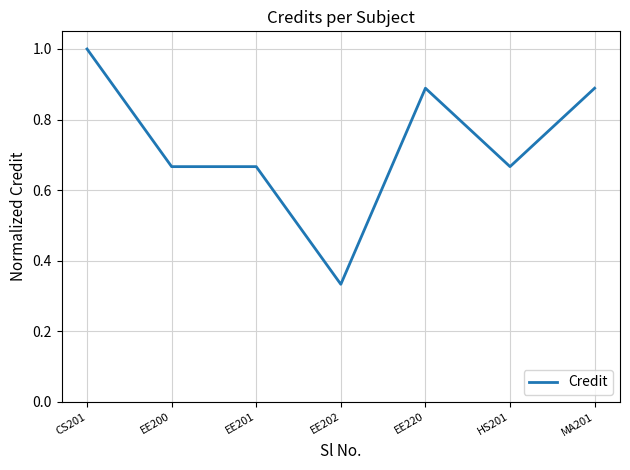

What position from the right is CS201?

7